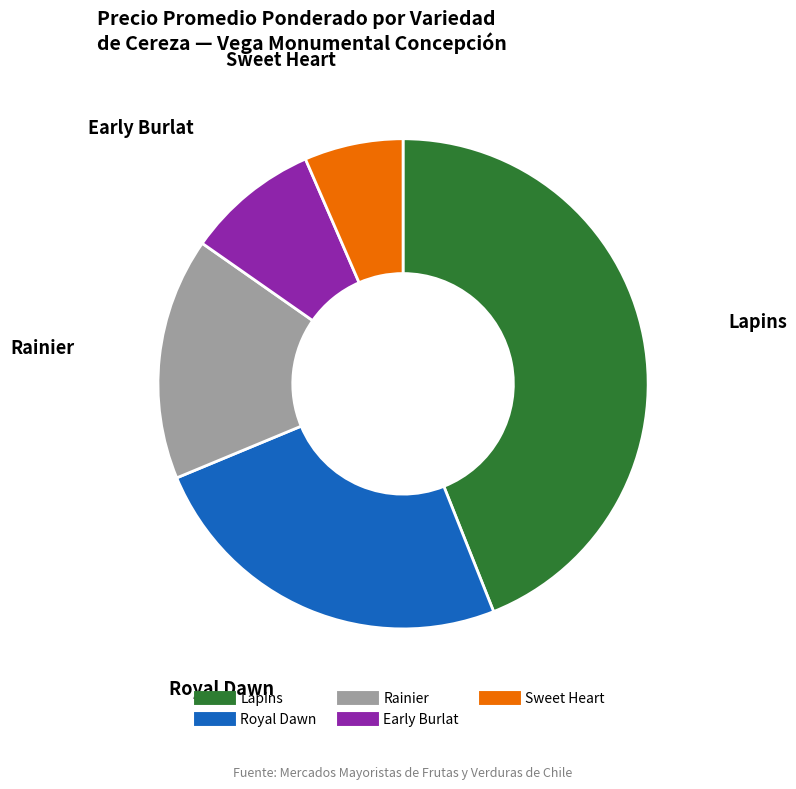

Does any single category account for the majority?

No